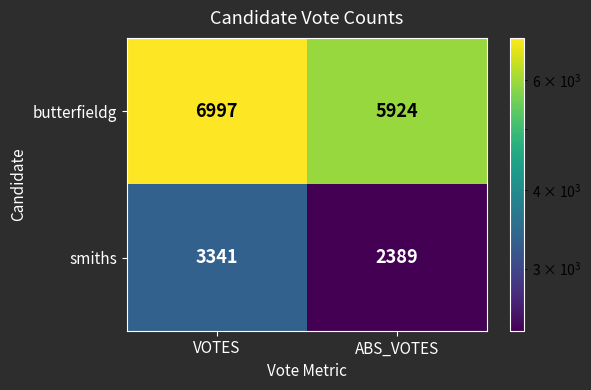

What is the average value of the smiths series?

2865